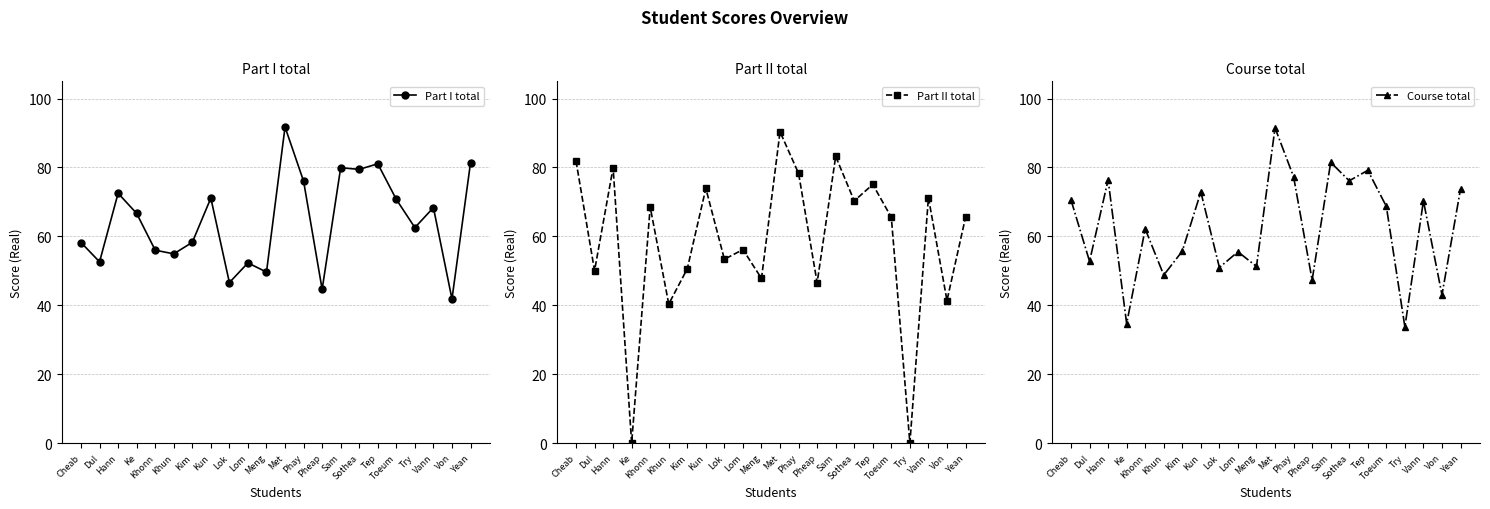

What is the sum of all Part I total values?

1416.4